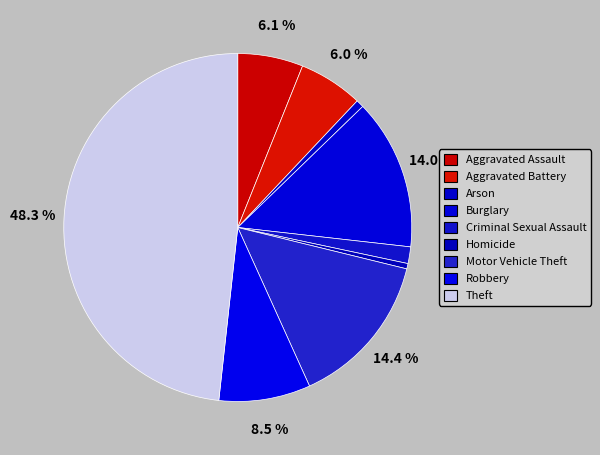

How many slices are in this pie chart?

9